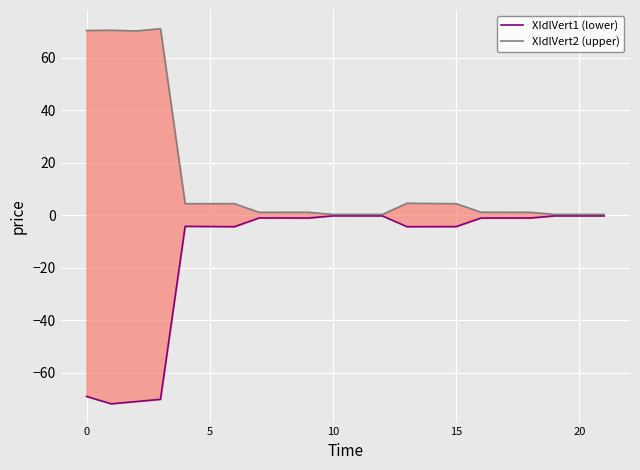

Between 8 and 21, which is larger?

21